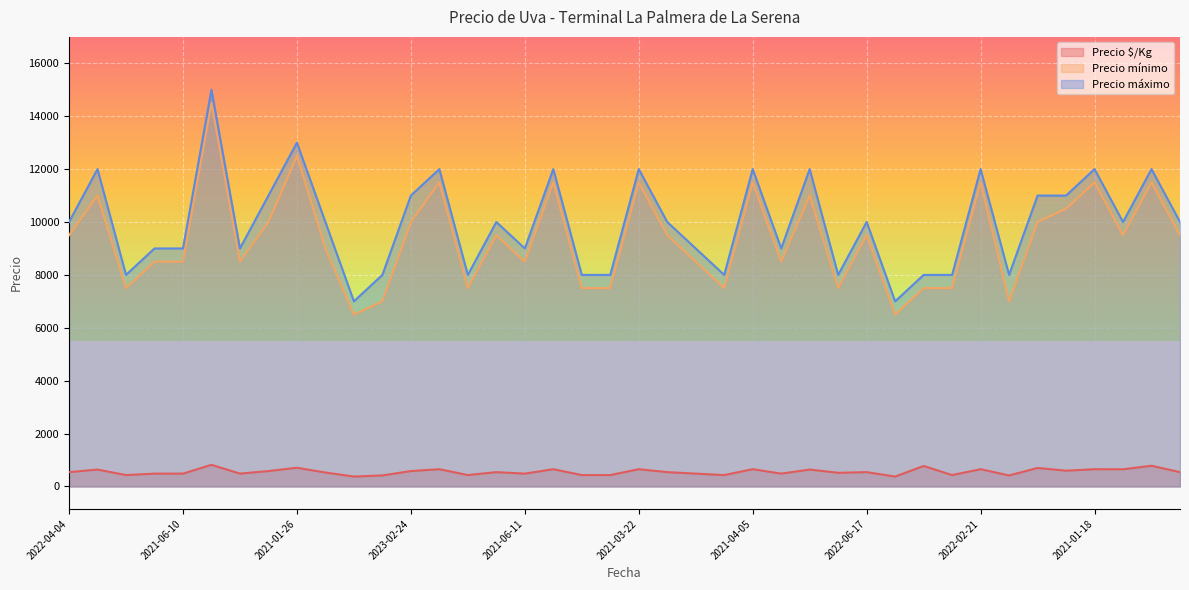

Is it true that Precio mínimo equals 9000 at 2022-04-14?

True